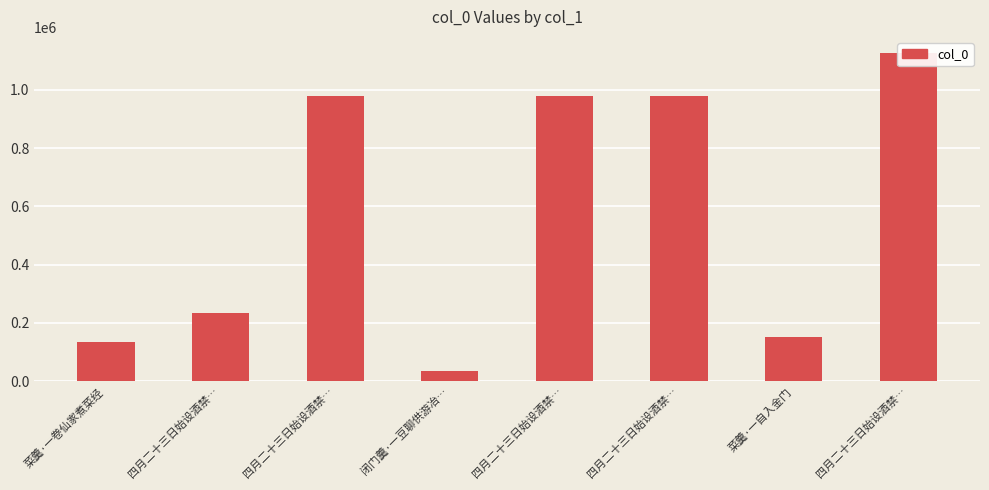

What is the sum of all values?

4616987